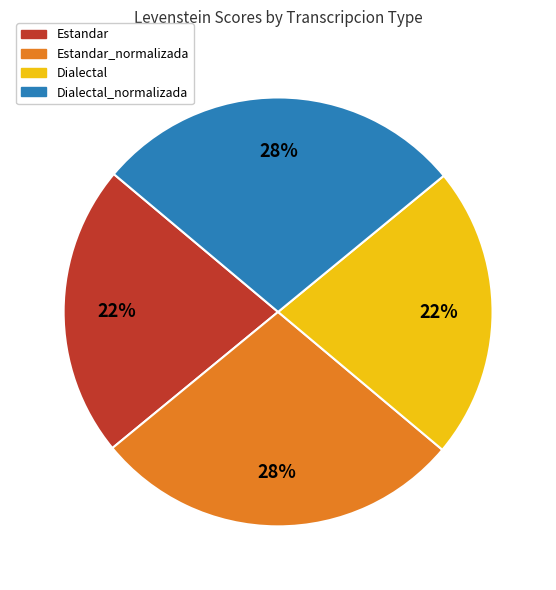

How many slices are in this pie chart?

4